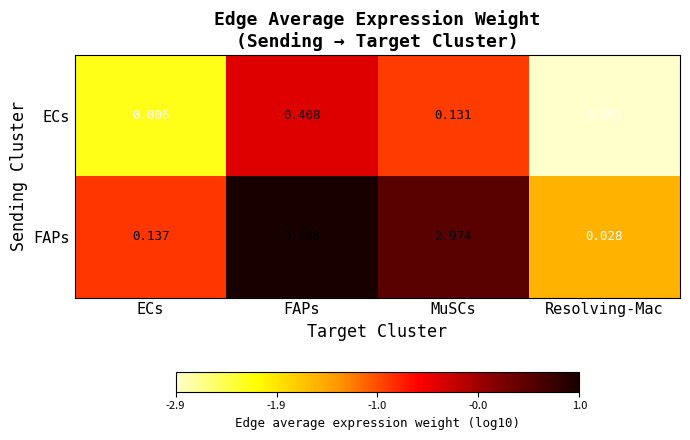

Which category has the highest value across all series?

FAPs